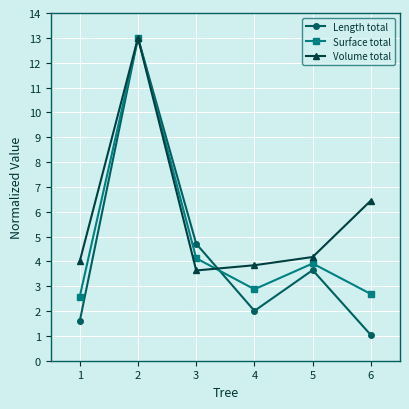

At which category is the sum across all series the highest?

2